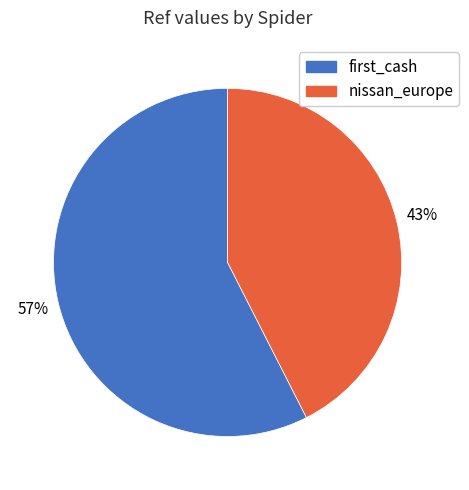

Which slice is the smallest?

nissan_europe